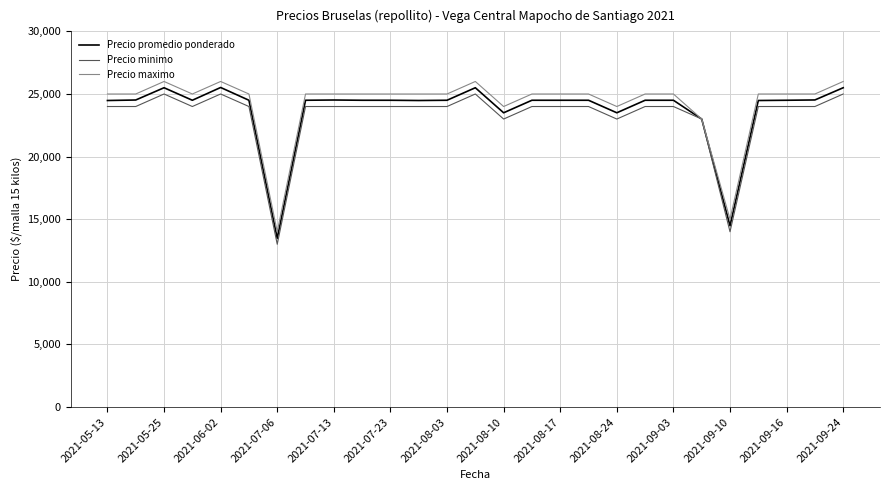

Which series has the widest spread of values?

Precio promedio ponderado